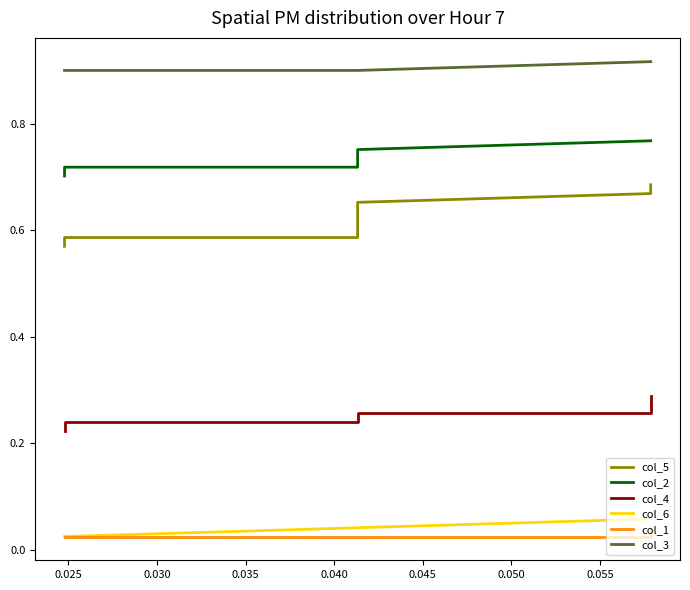

How many categories are shown in the chart?

10